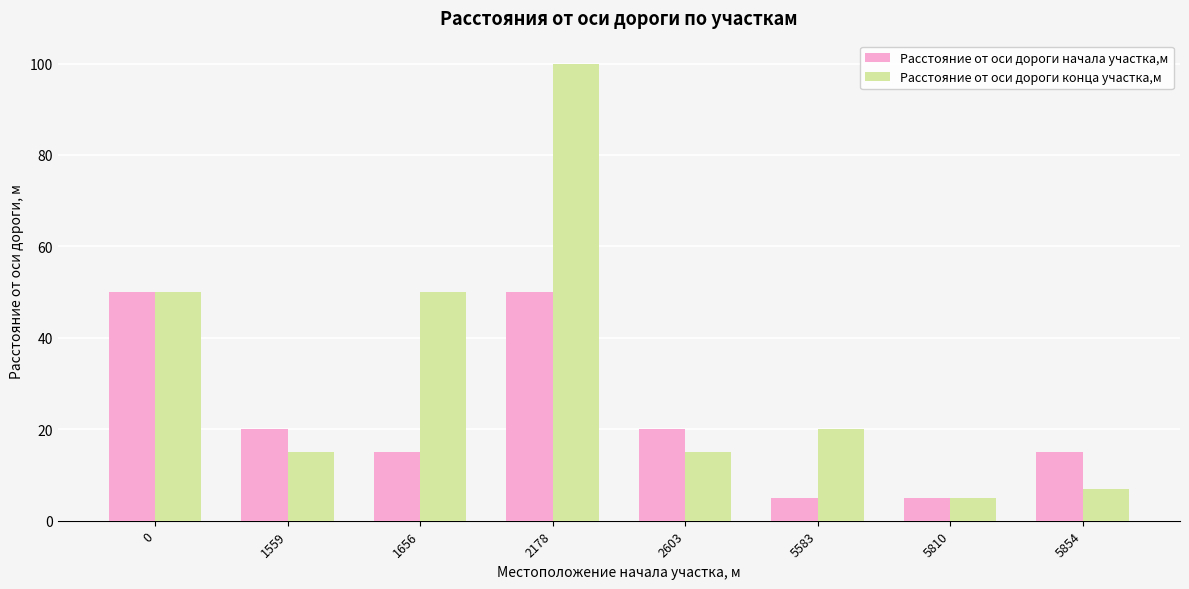

What is the average value of the Расстояние от оси дороги конца участка,м series?

33